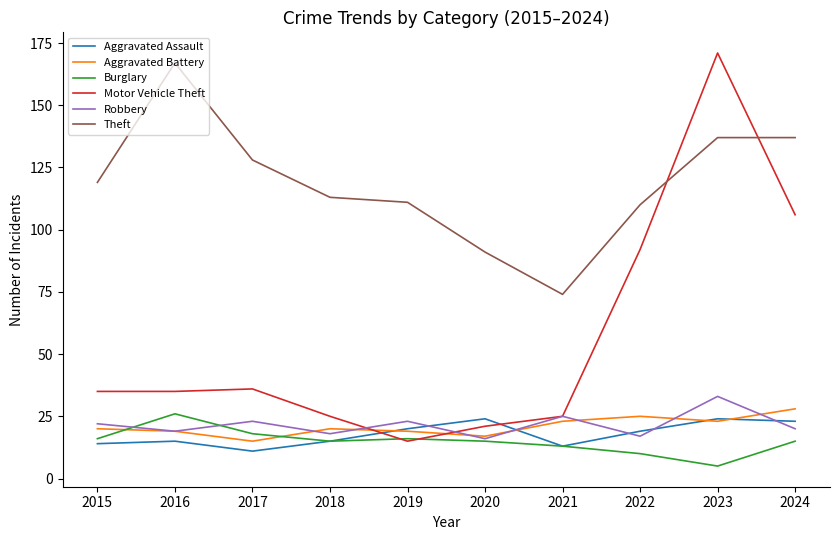

What is the difference between the highest and lowest values at 2022?

100